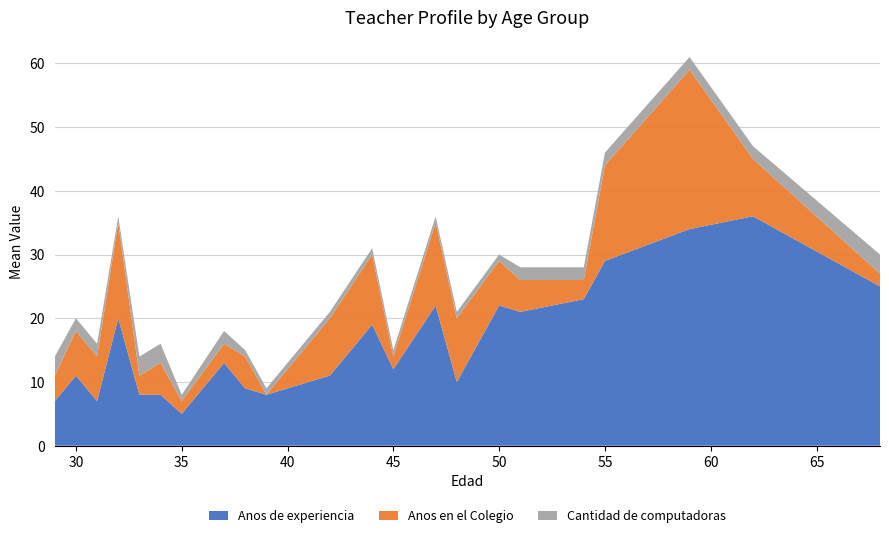

Reading left to right, list all the values displayed in this chart.

Anos de experiencia: 29=7	30=11	31=7	32=20	33=8	34=8	35=5	37=13	38=9	39=8	42=11	44=19	45=12	47=22	48=10	50=22	51=21	54=23	55=29	59=34	62=36	68=25
Anos en el Colegio: 29=4	30=7	31=7	32=15	33=3	34=5	35=2	37=3	38=5	39=0	42=9	44=11	45=2	47=13	48=10	50=7	51=5	54=3	55=15	59=25	62=9	68=2
Cantidad de computadoras: 29=3	30=2	31=2	32=1	33=3	34=3	35=1	37=2	38=1	39=1	42=1	44=1	45=1	47=1	48=1	50=1	51=2	54=2	55=2	59=2	62=2	68=3